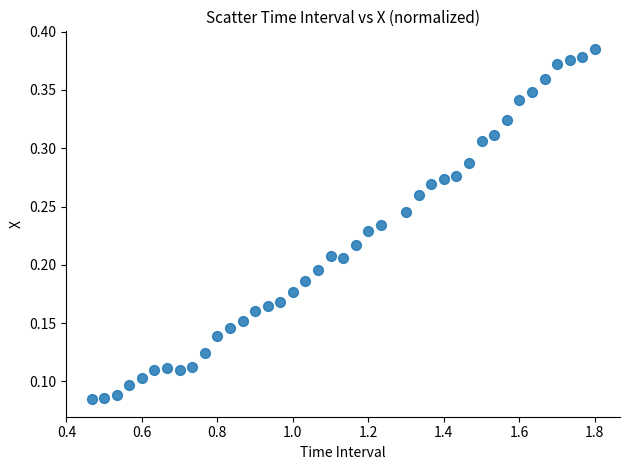

What is the range of X values (max minus min)?

1.3